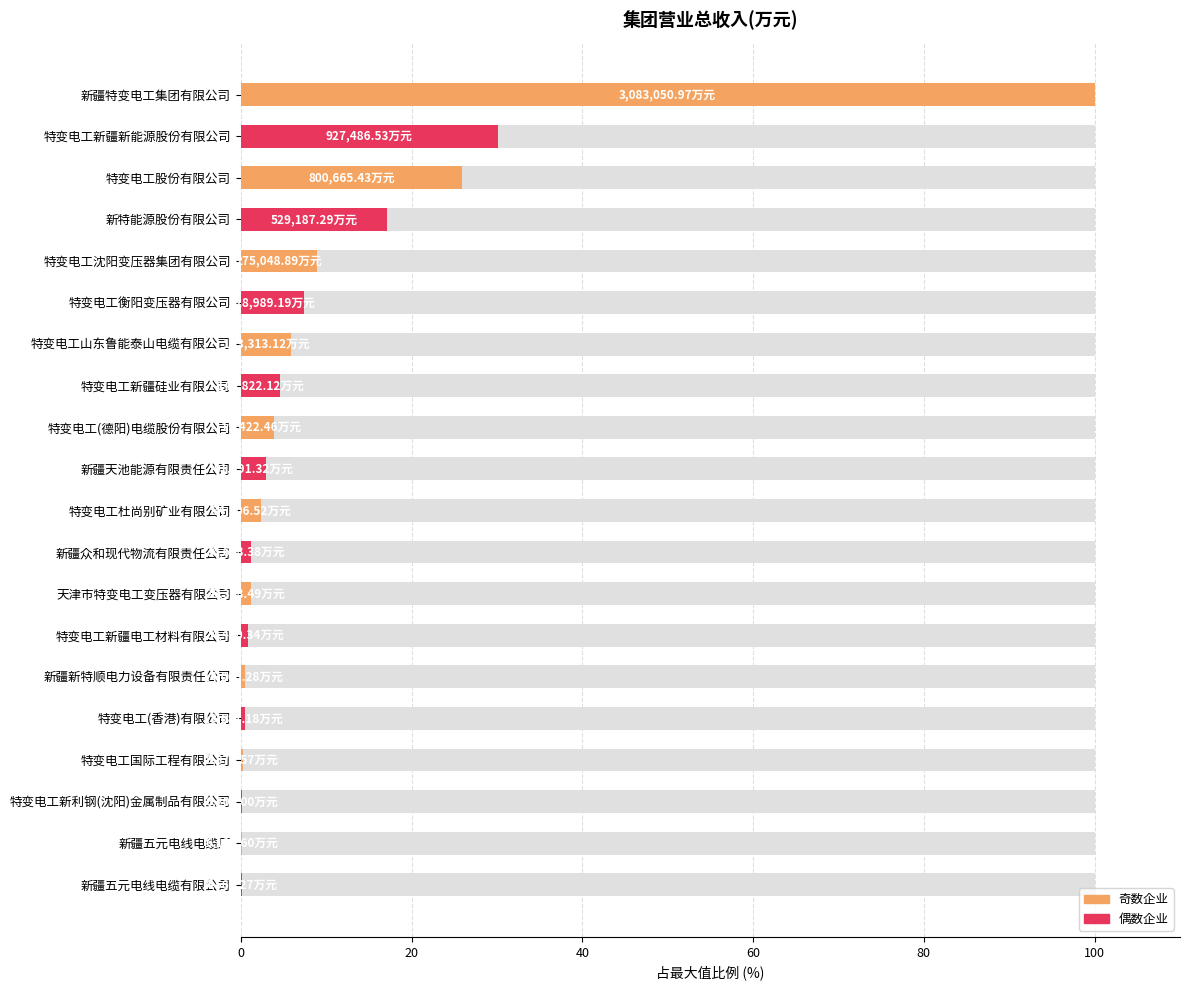

What is the value of the 2nd bar from the left?

30.1